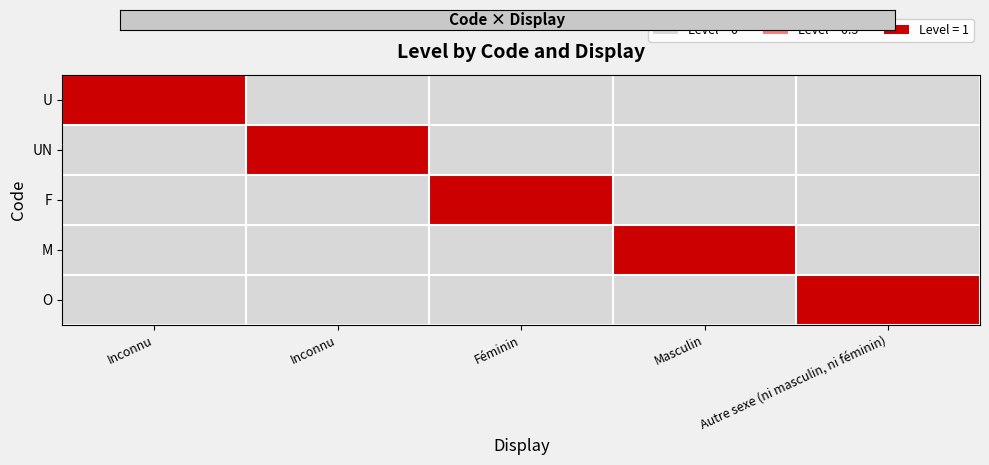

Reading left to right, list all the values displayed in this chart.

U: Inconnu=1	Inconnu=0	Féminin=0	Masculin=0	Autre sexe (ni masculin, ni féminin)=0
UN: Inconnu=0	Inconnu=1	Féminin=0	Masculin=0	Autre sexe (ni masculin, ni féminin)=0
F: Inconnu=0	Inconnu=0	Féminin=1	Masculin=0	Autre sexe (ni masculin, ni féminin)=0
M: Inconnu=0	Inconnu=0	Féminin=0	Masculin=1	Autre sexe (ni masculin, ni féminin)=0
O: Inconnu=0	Inconnu=0	Féminin=0	Masculin=0	Autre sexe (ni masculin, ni féminin)=1